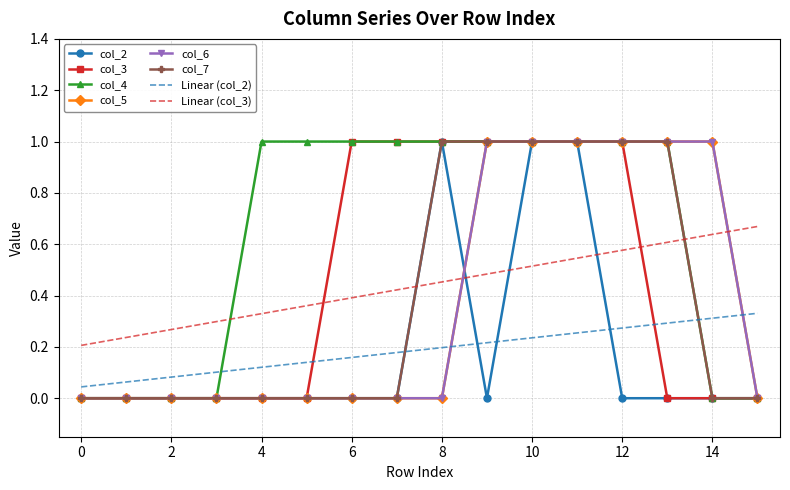

List the labels in order of col_7 value, largest first.

8, 9, 10, 11, 12, 13, 0, 1, 2, 3, 4, 5, 6, 7, 14, 15